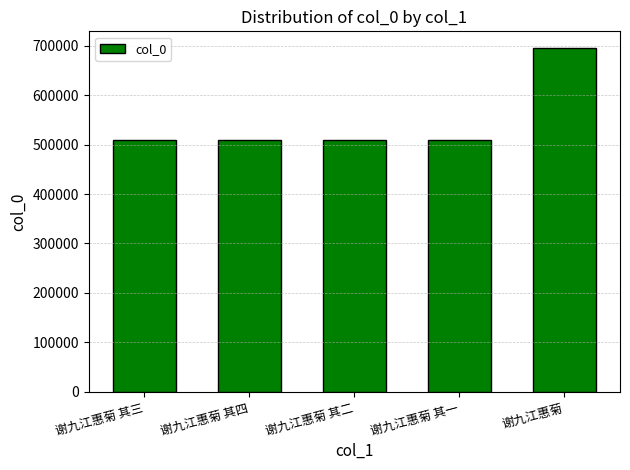

What is the sum of all values?

2734834